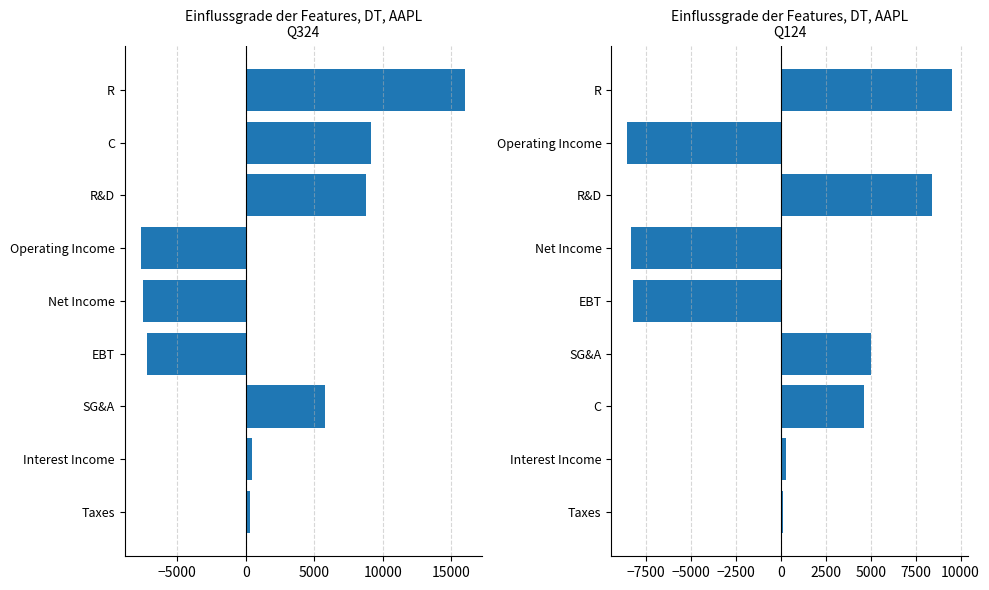

What are all the series names shown in the legend?

Q324, Q124